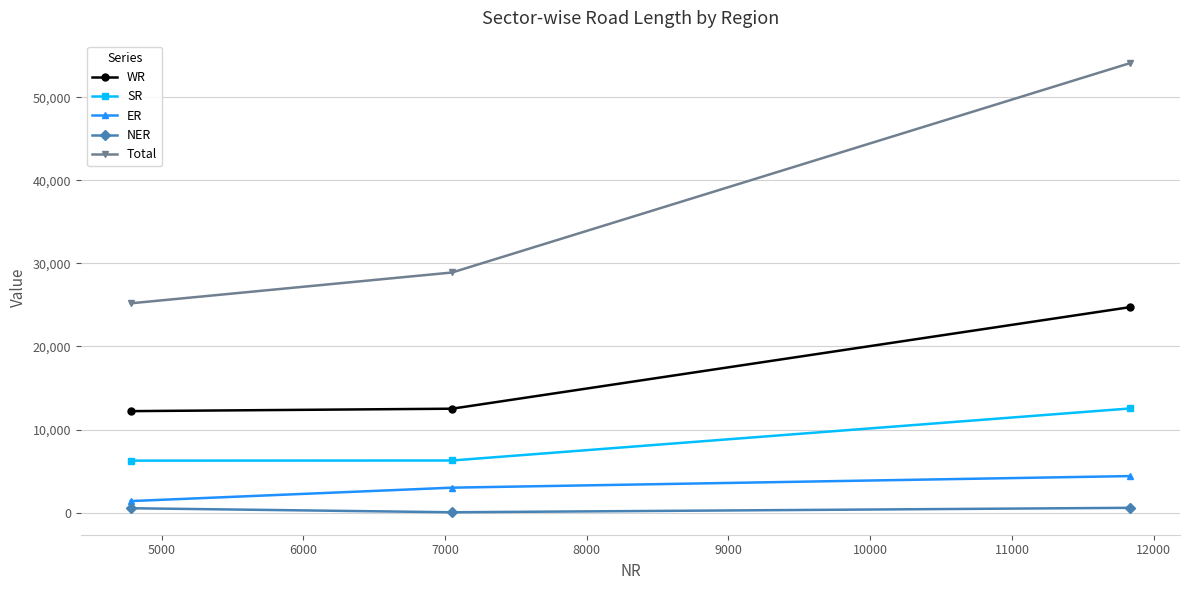

What is the smallest value displayed?

50